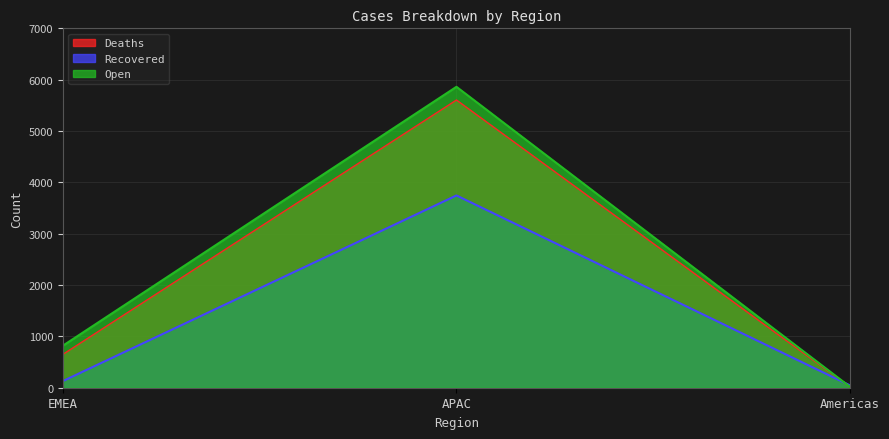

What is the value of the Deaths point at the 2nd from the left?

5604